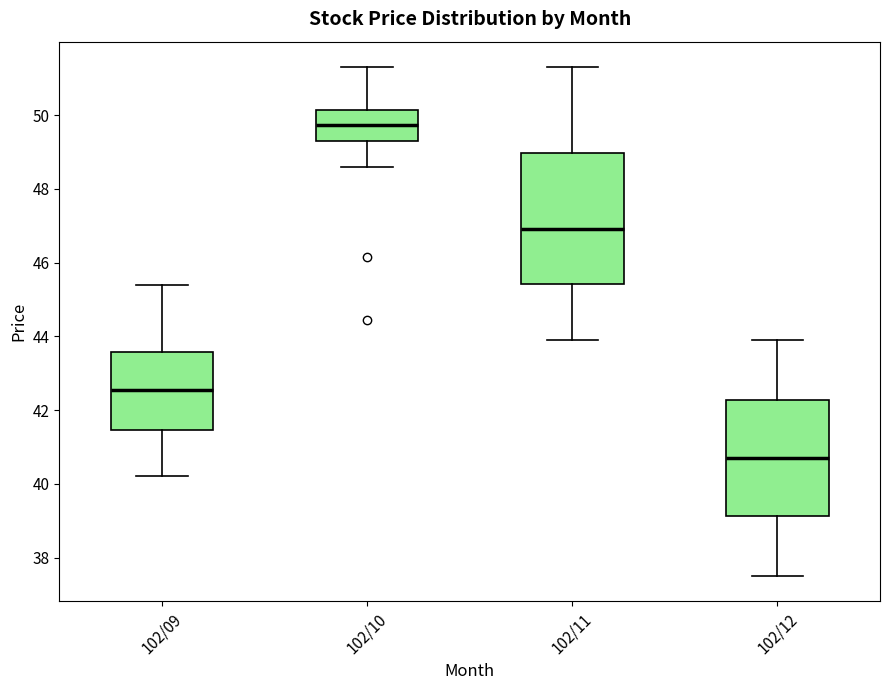

Which box has the lowest median line?

102/12